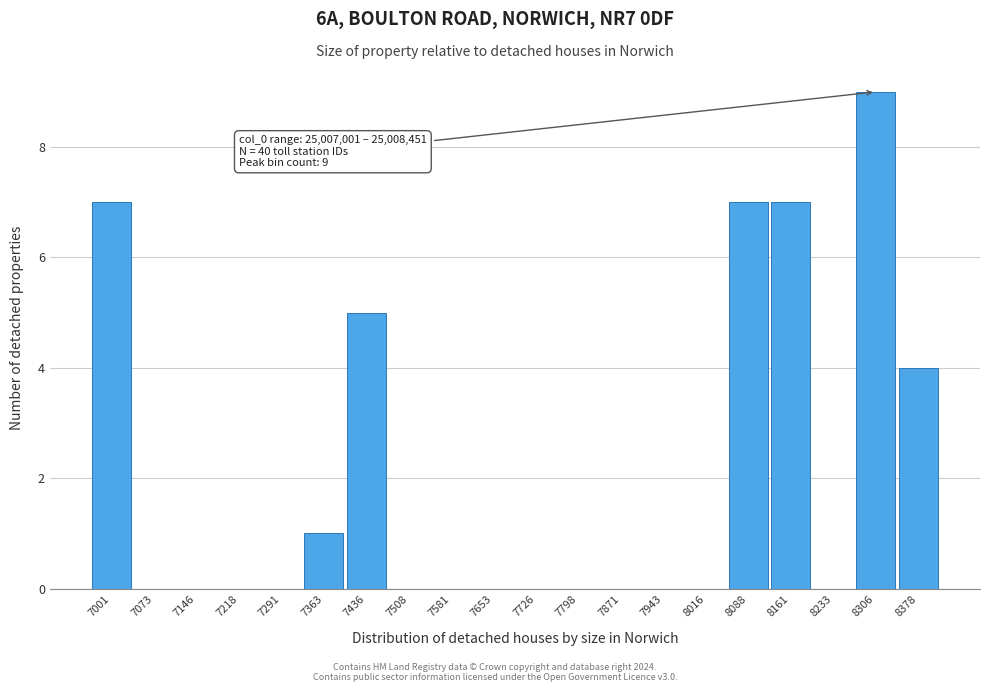

Reading left to right, transcribe all the data shown in this chart.

7001=7	7073=0	7146=0	7218=0	7291=0	7363=1	7436=5	7508=0	7581=0	7653=0	7726=0	7798=0	7871=0	7943=0	8016=0	8088=7	8161=7	8233=0	8306=9	8378=4